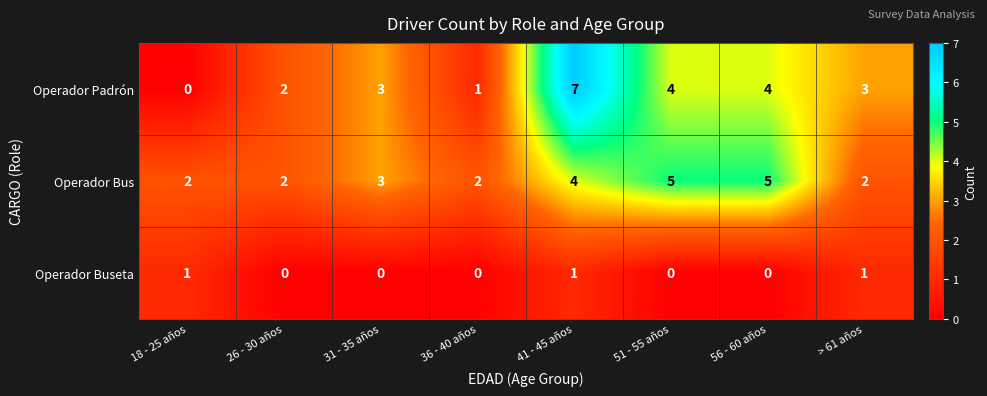

How many data points does each series have?

8